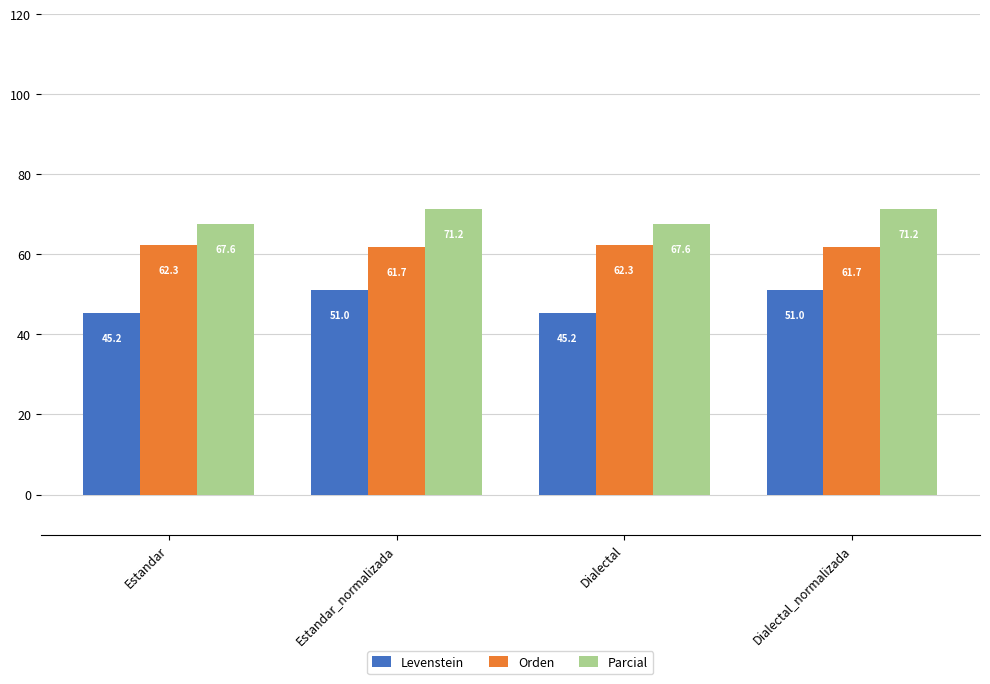

How many bars are there in total?

12